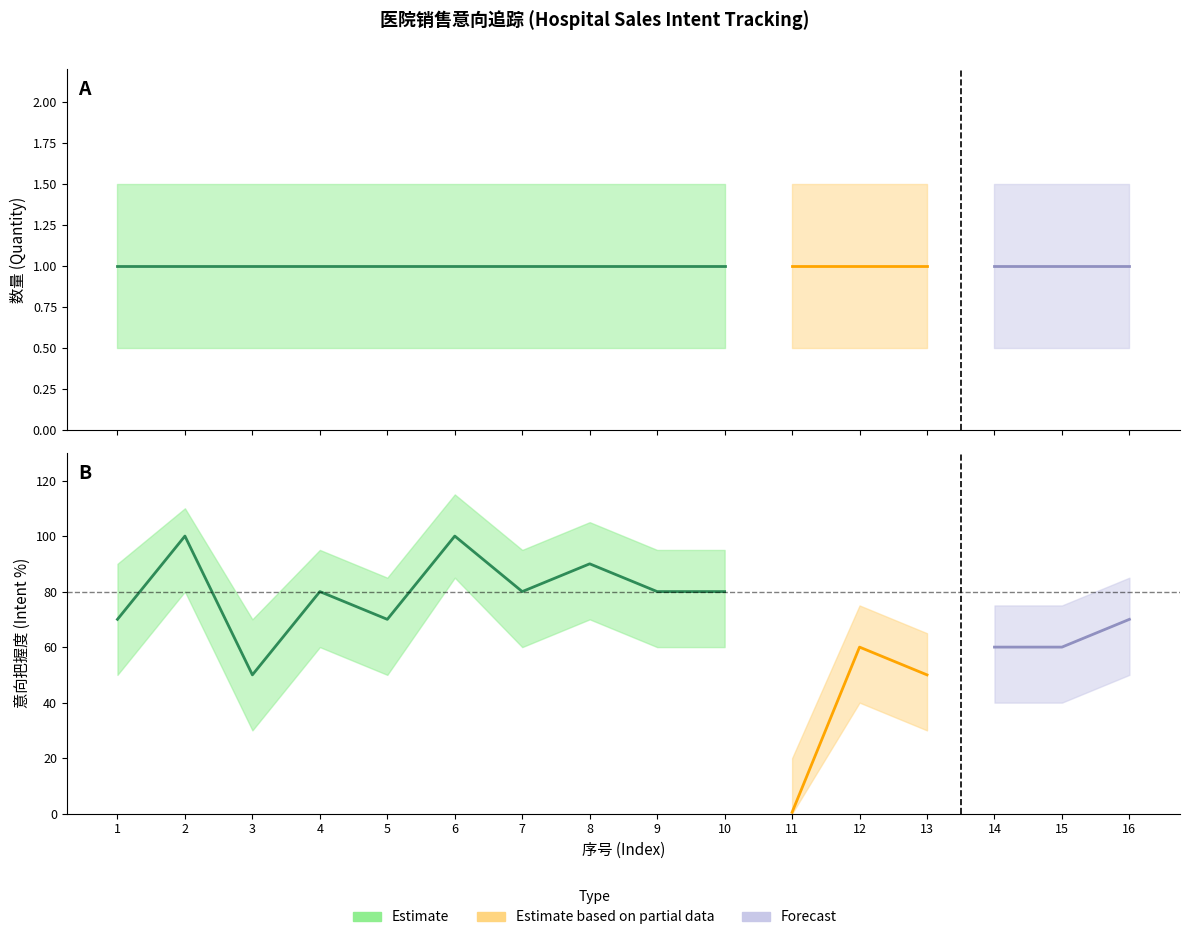

At which label does 数量 reach its minimum?

1